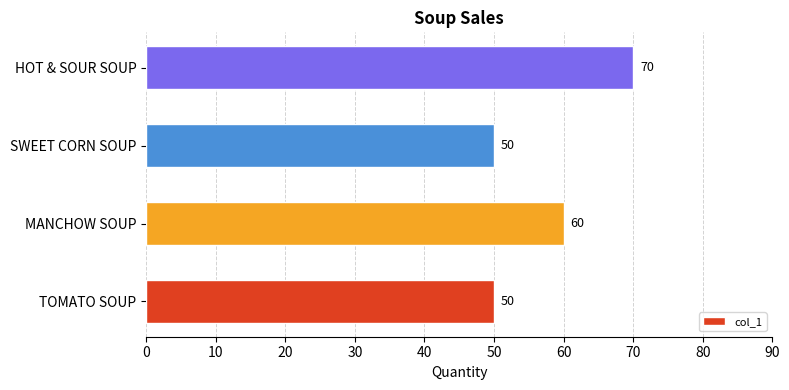

Reading top to bottom, transcribe all the data shown in this chart.

70	50	60	50